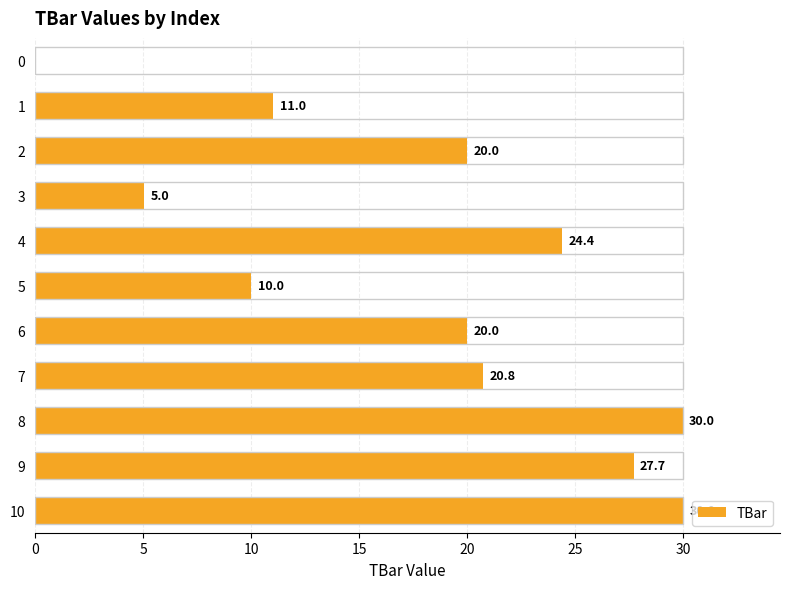

What is the average value?

18.1